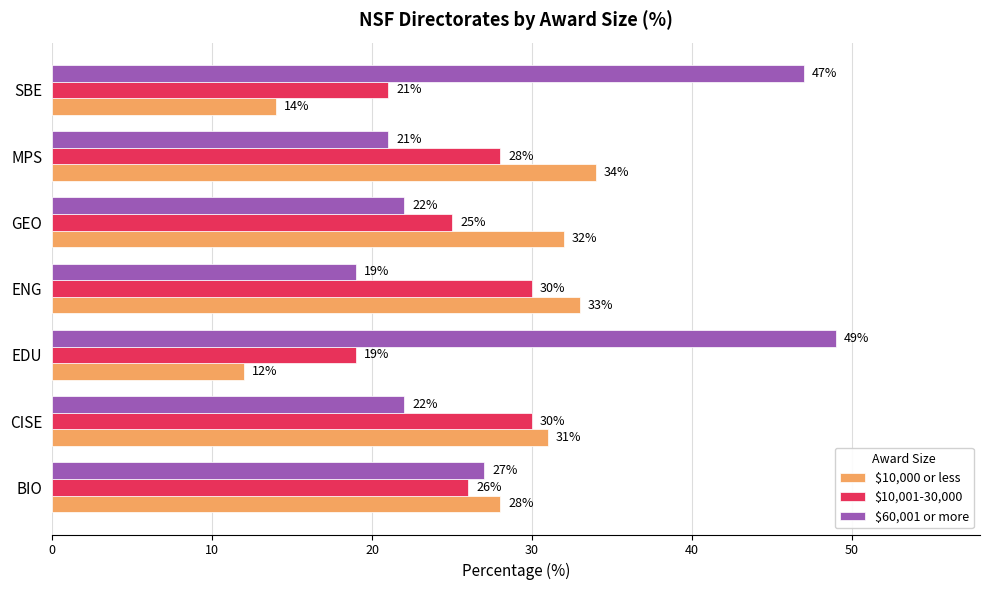

The value of $10,000 or less at BIO is 48. True or false?

False